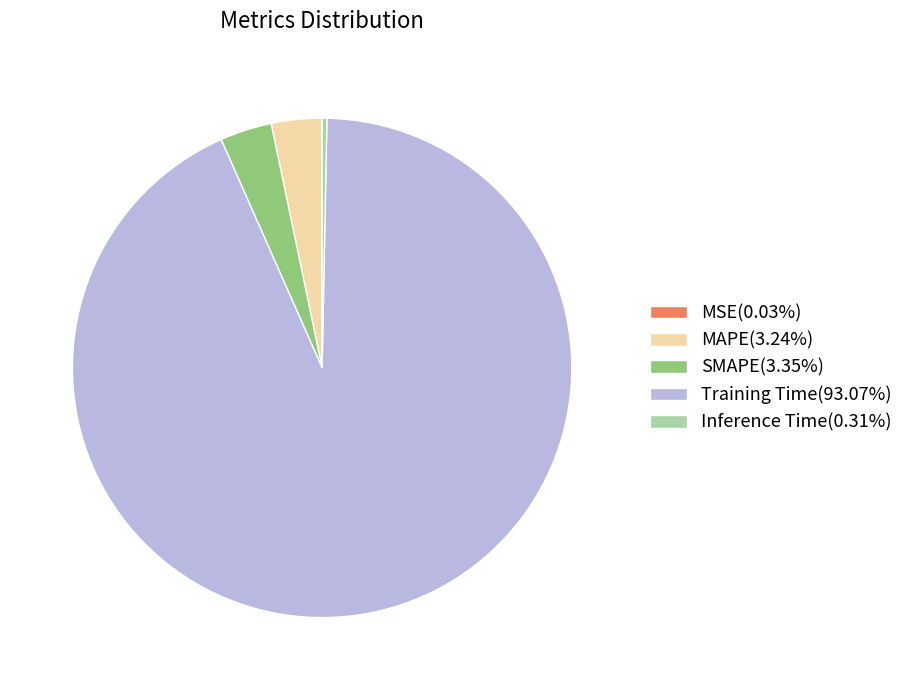

Is Training Time the majority of the pie?

Yes